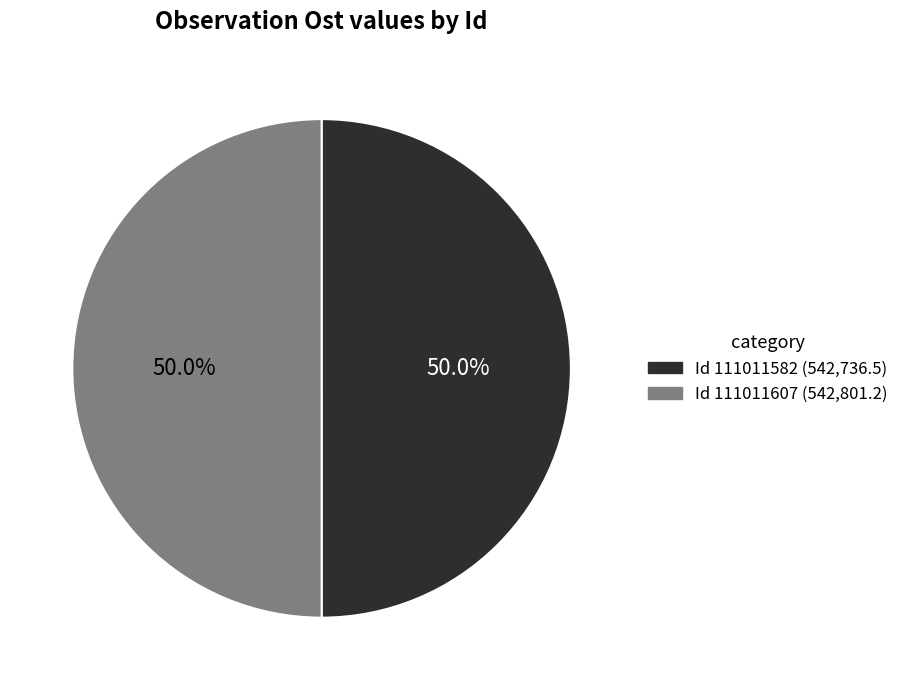

How many segments does this pie chart have?

2